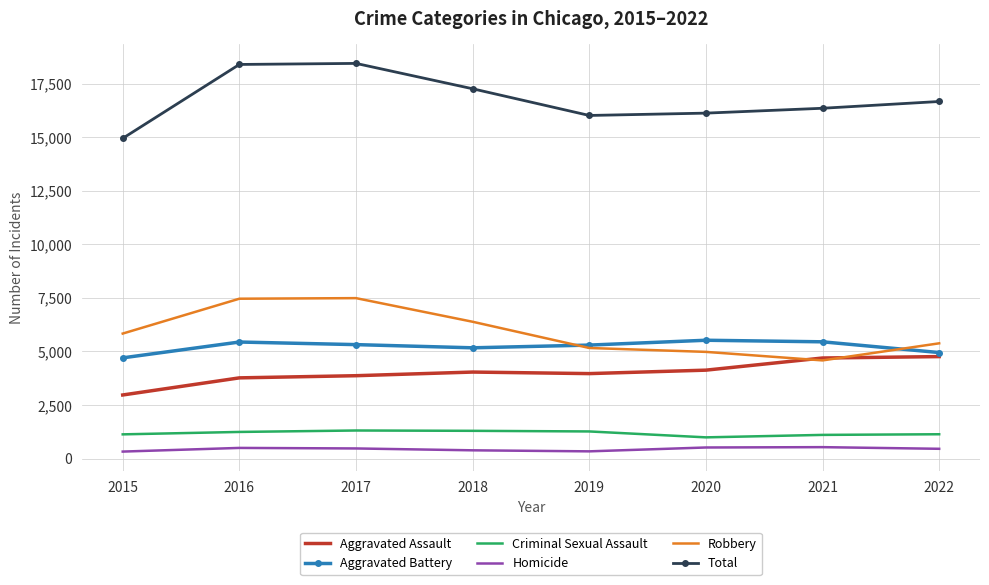

True or false: Aggravated Battery and Homicide cross at least once.

False